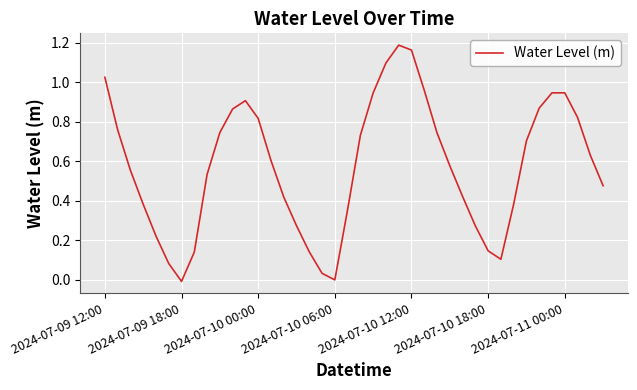

Does the chart have visible grid lines?

Yes